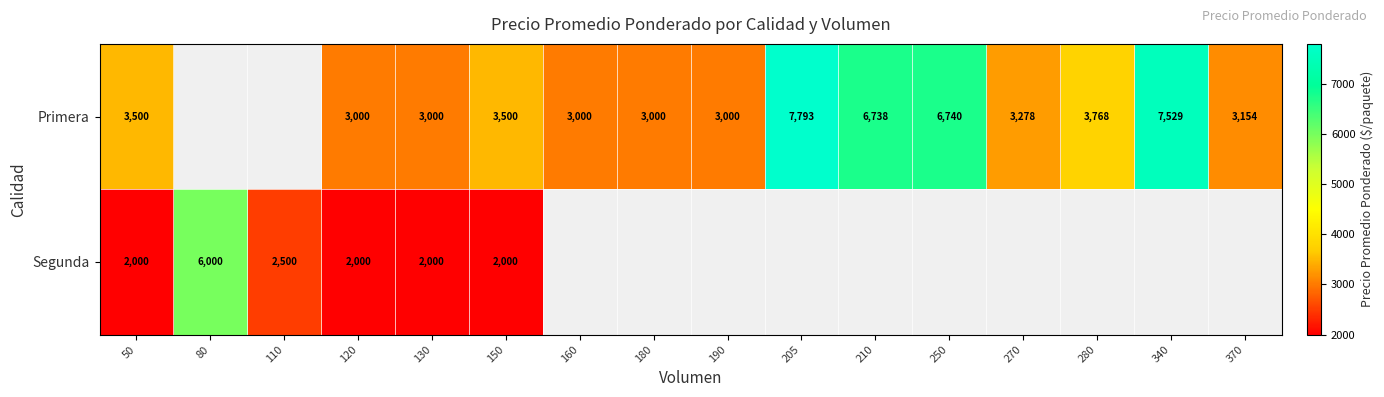

What is the difference between the Primera values at 150 and 130?

500